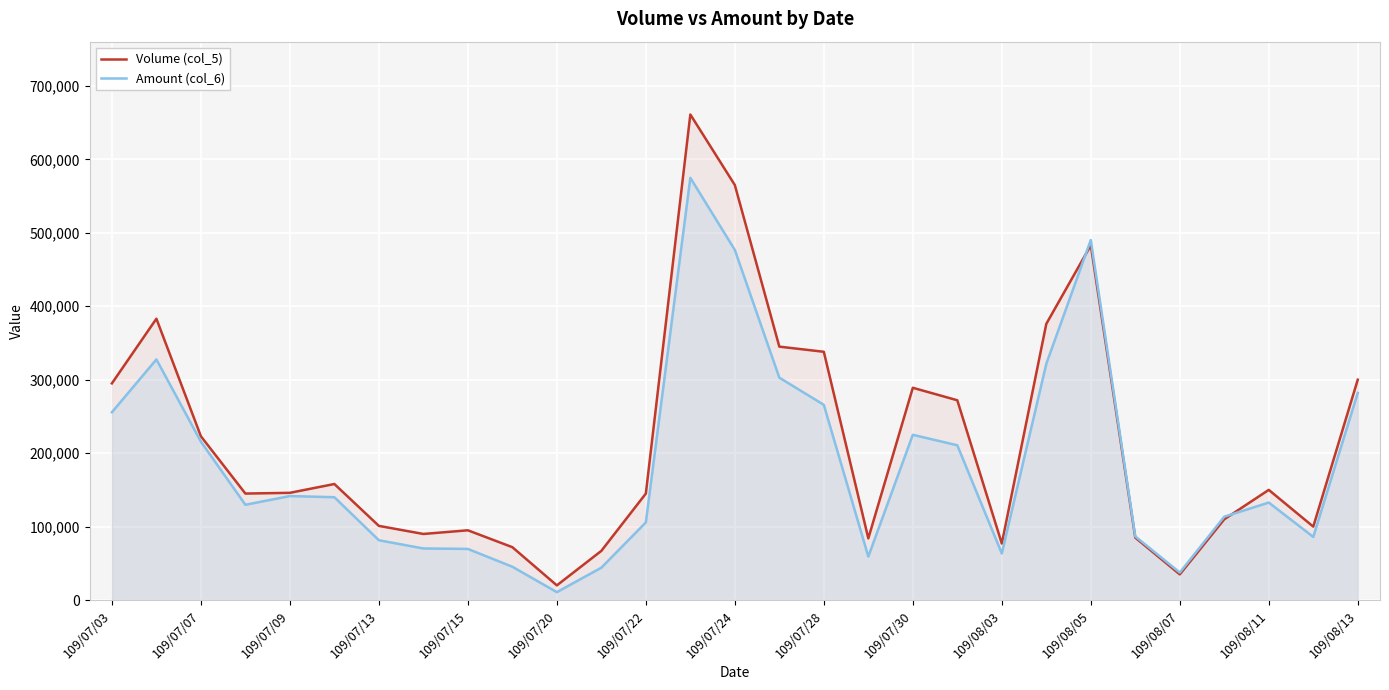

How many values in the Volume (col_5) series are below 146000?

14